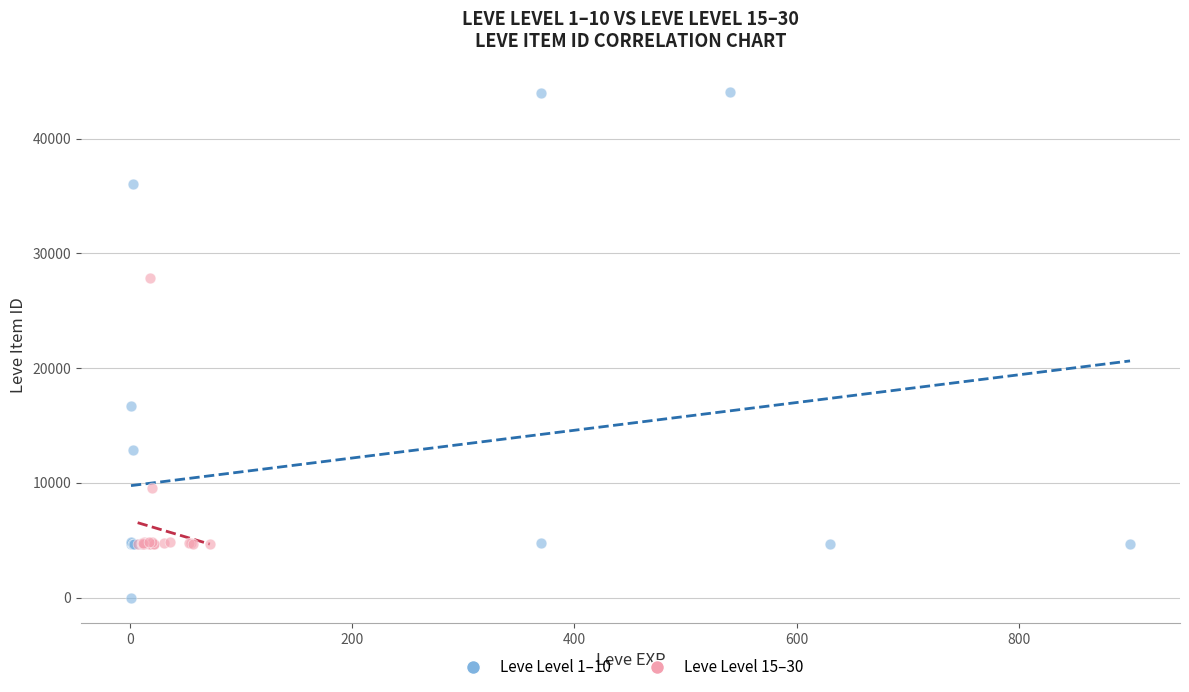

Which series reaches the minimum Y coordinate?

Leve Level 1–10